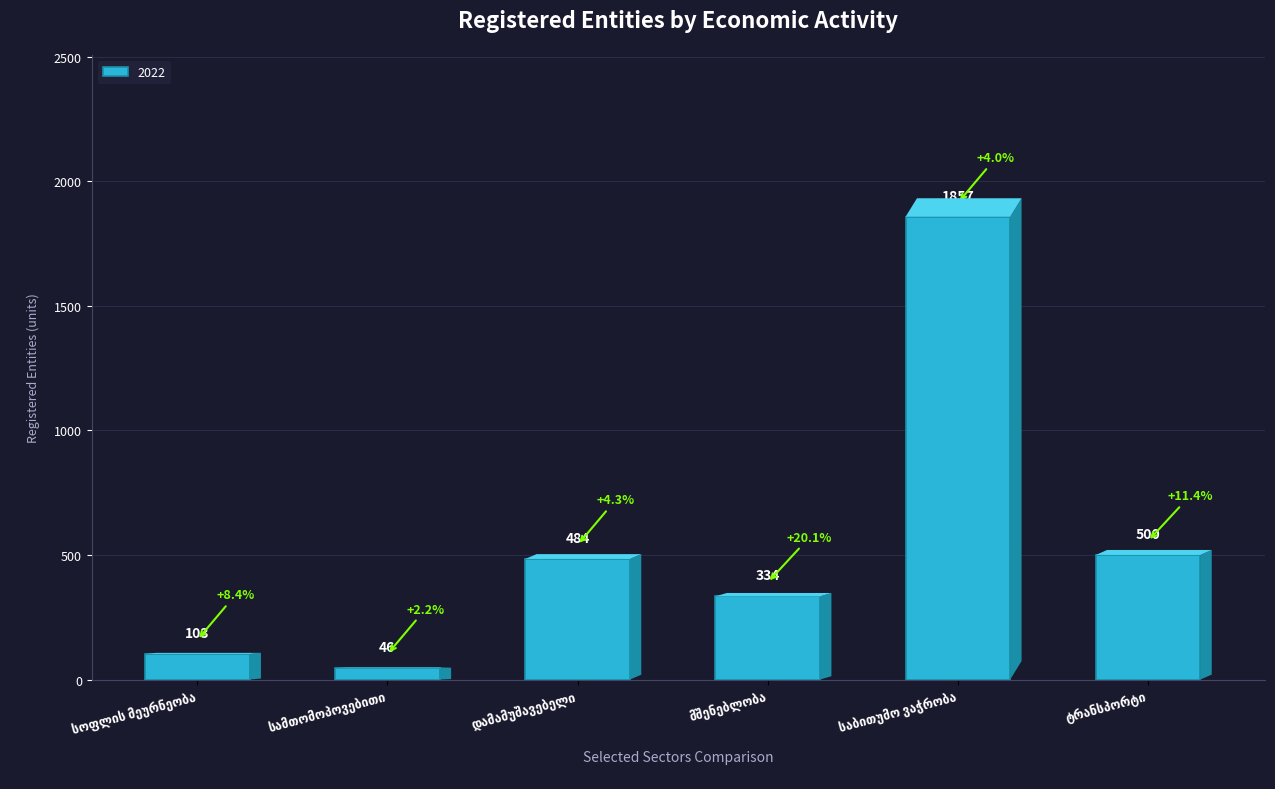

Reading left to right, what are all the values shown in this chart?

103	46	484	334	1857	500